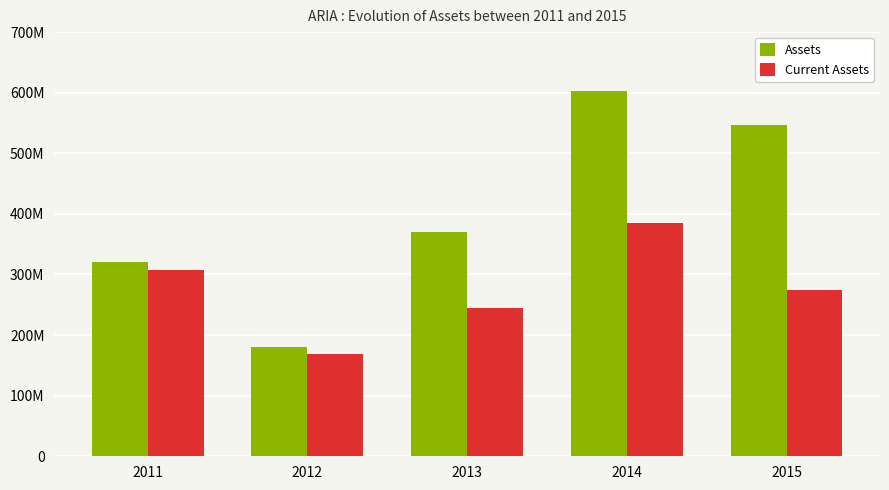

What is the minimum value shown in the chart?

168350000